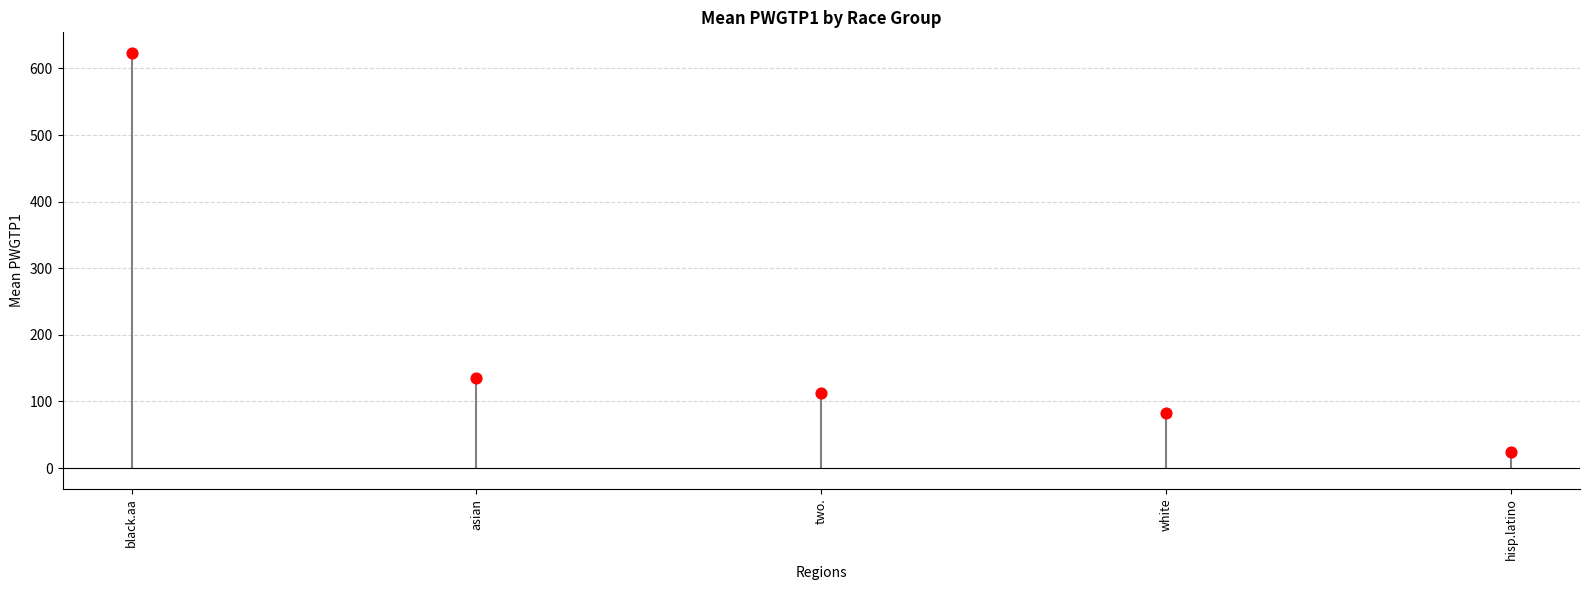

What is the ratio of the value at hisp.latino to the value at white?

0.3